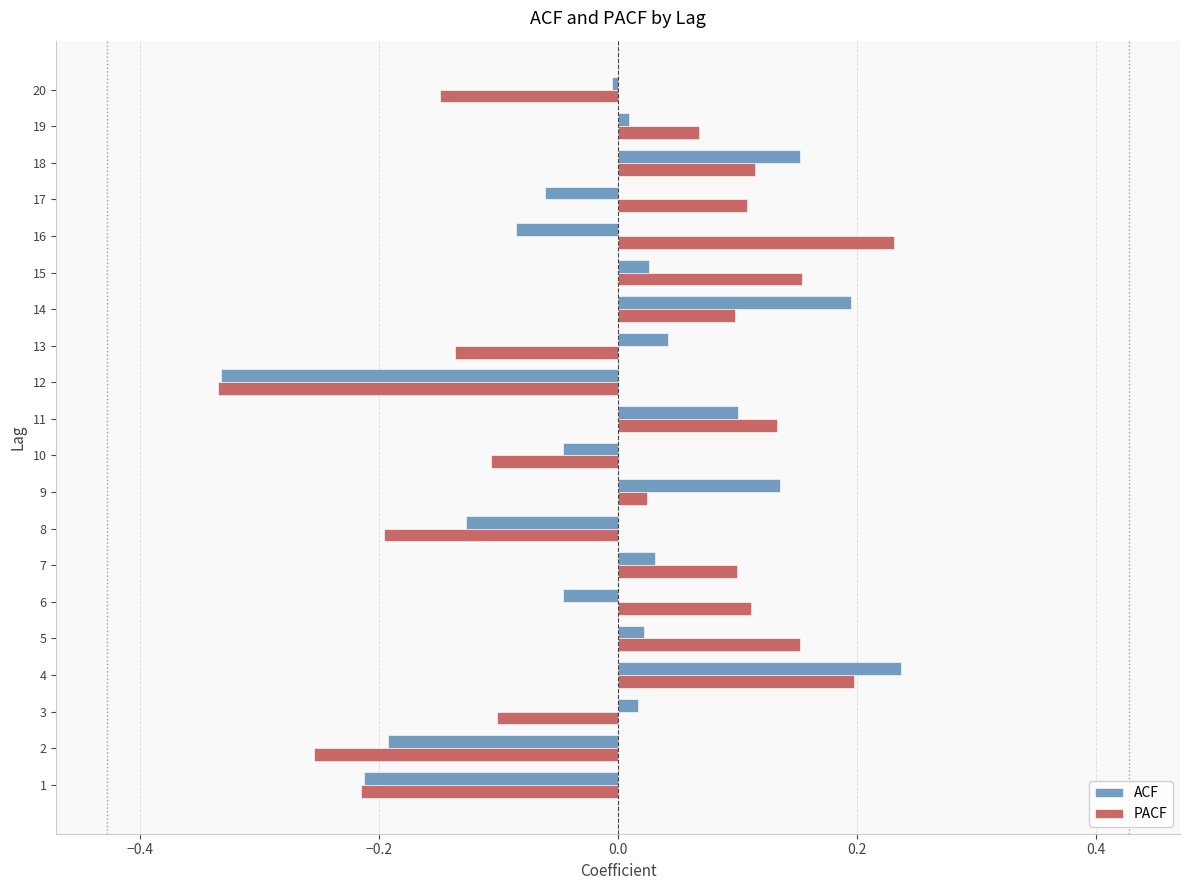

The PACF series shows -0.1 at 13. True or false?

True